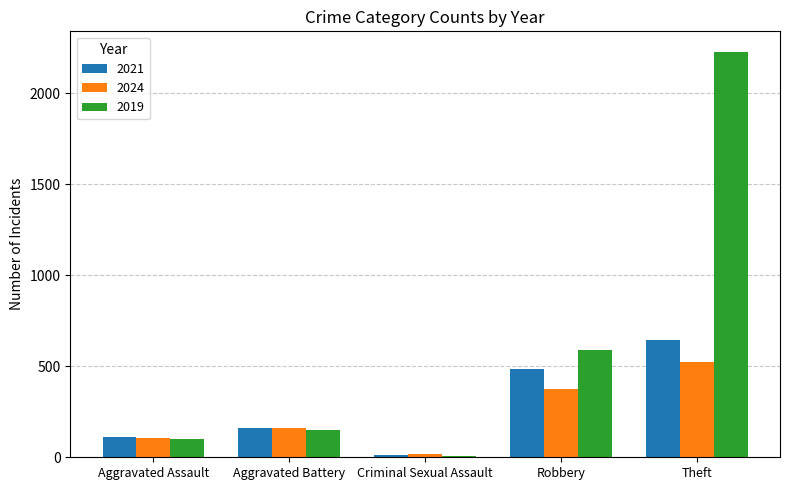

At which category is the sum across all series the highest?

Theft